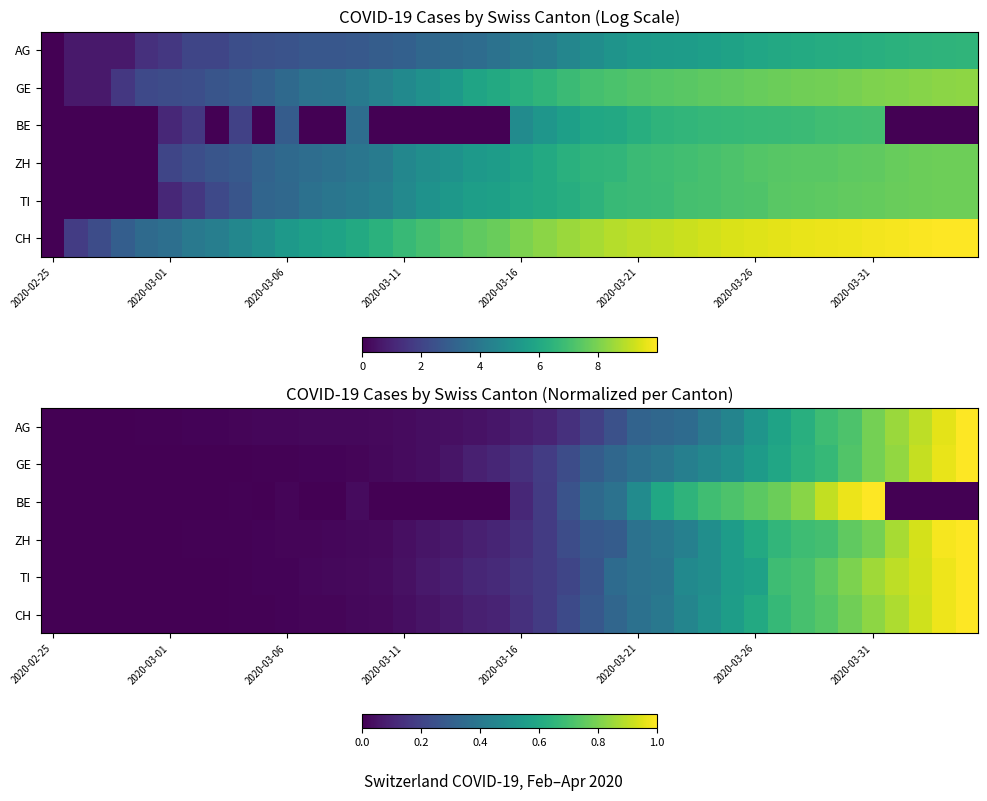

What is the average value of the CH series?

0.3